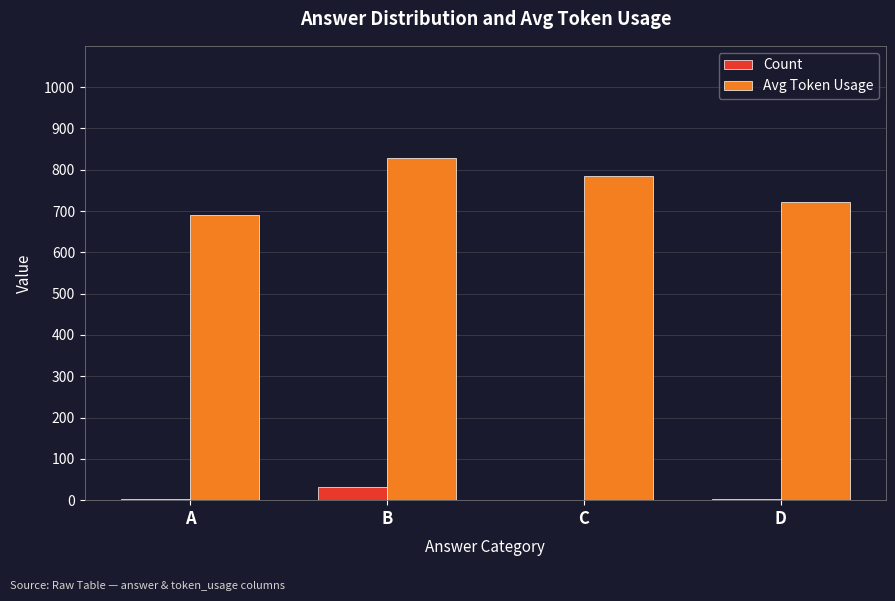

The Avg Token Usage series shows 691 at A. True or false?

True